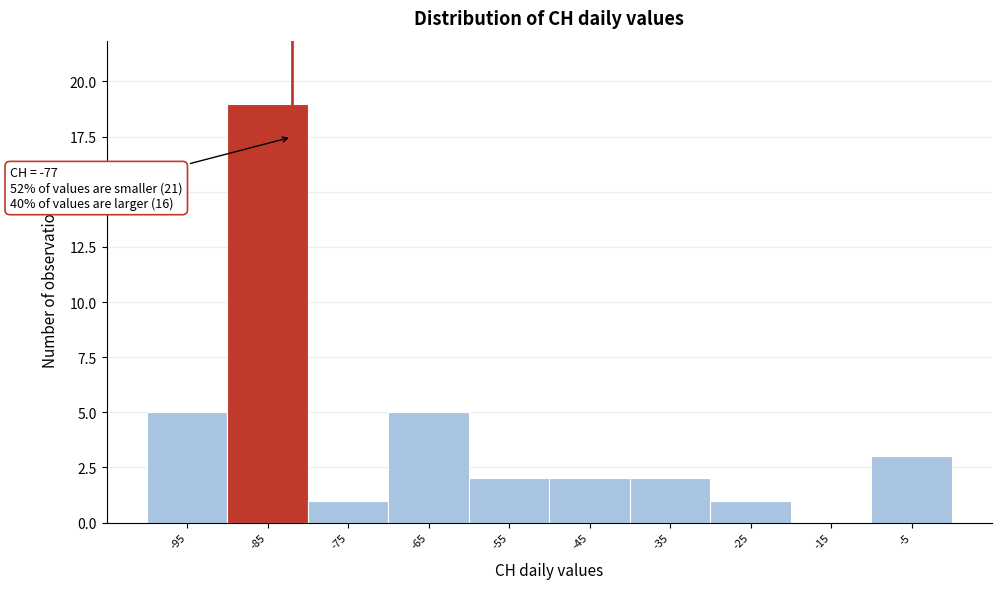

Reading left to right, list all the values displayed in this chart.

-95=5	-85=19	-75=1	-65=5	-55=2	-45=2	-35=2	-25=1	-15=0	-5=3